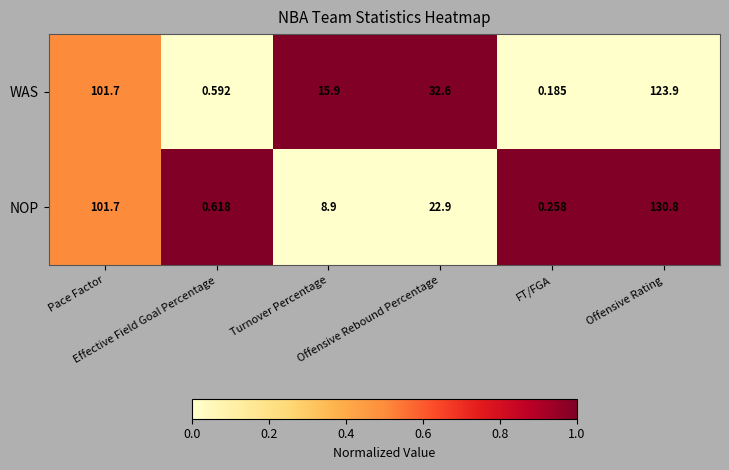

Rank the series by their maximum value, from highest to lowest.

NOP, WAS